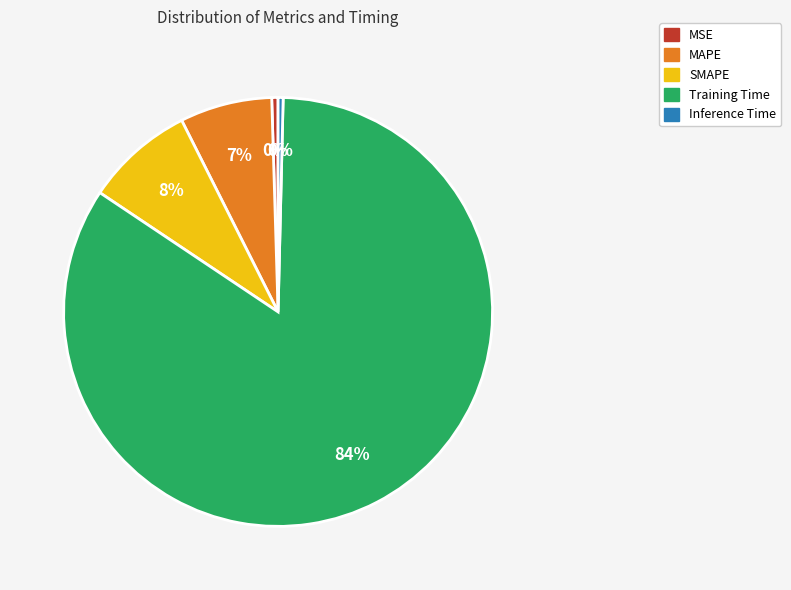

True or false: MSE accounts for 13% of the total.

False